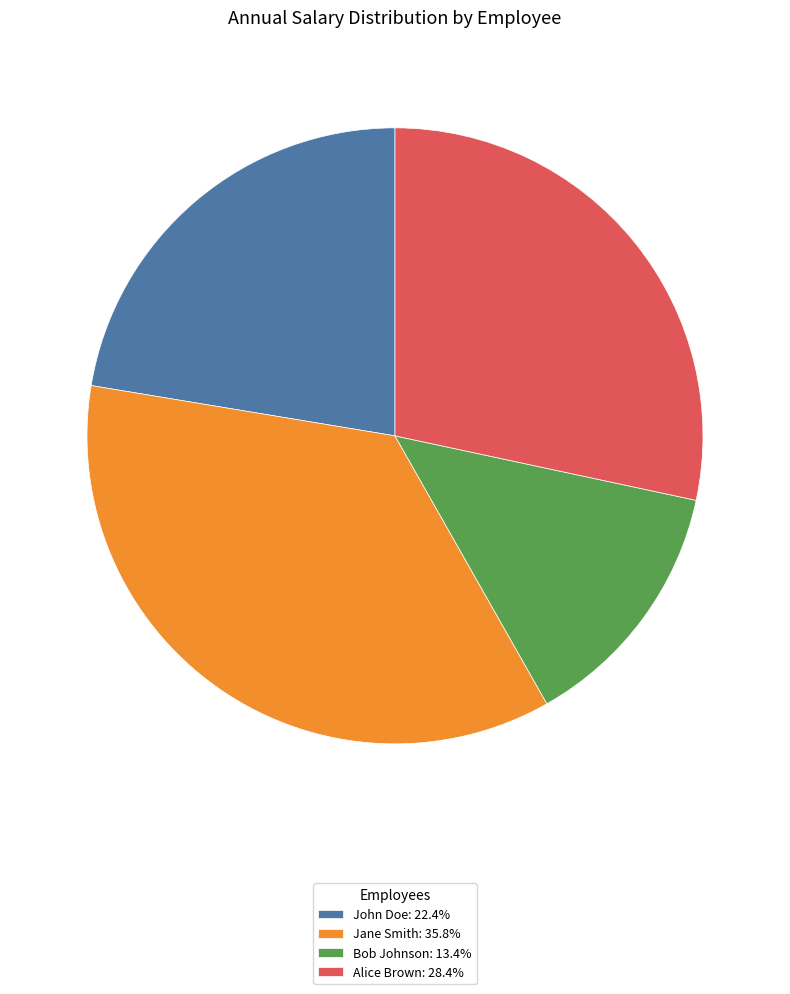

Do John Doe and Jane Smith together represent more than half of the pie?

Yes